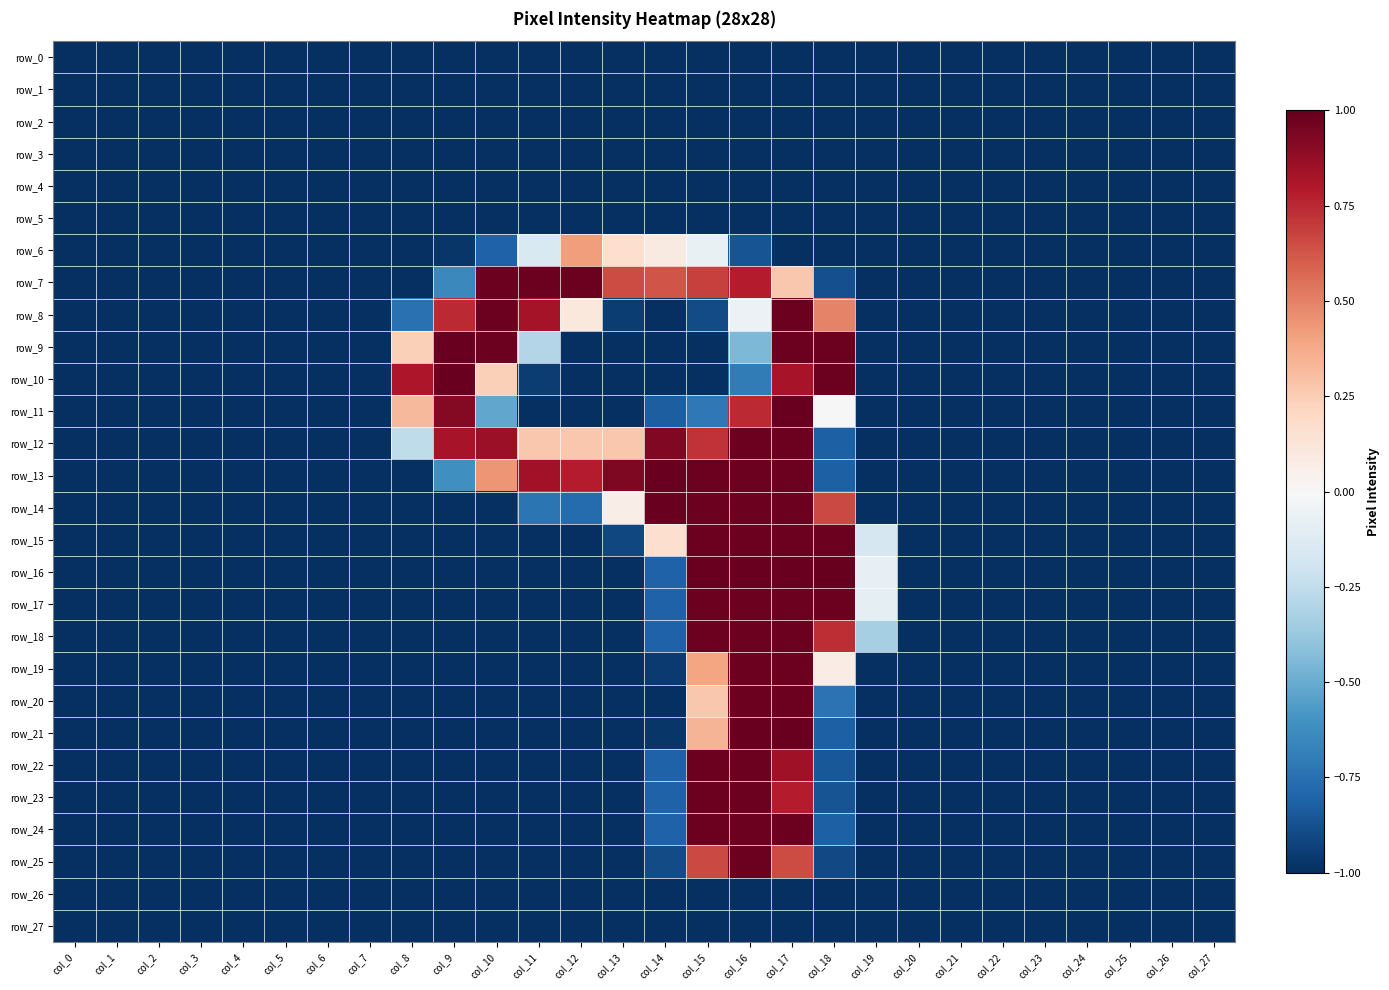

What is the difference between the maximum and minimum values in the row_7 series?

2.0